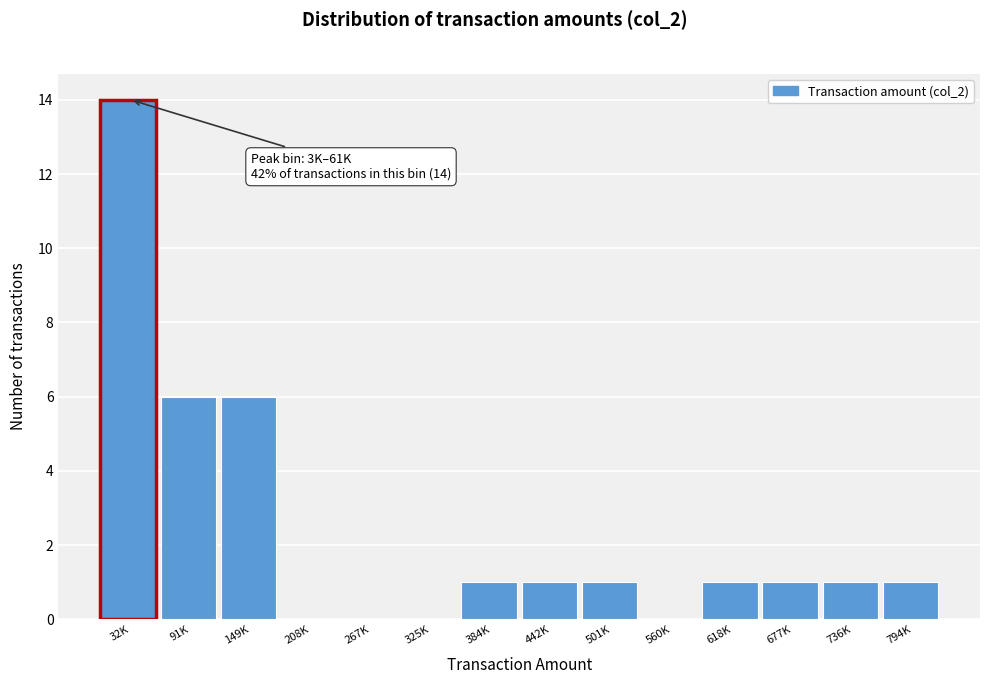

Reading left to right, transcribe all the data shown in this chart.

32K=14	91K=6	149K=6	208K=0	267K=0	325K=0	384K=1	442K=1	501K=1	560K=0	618K=1	677K=1	736K=1	794K=1